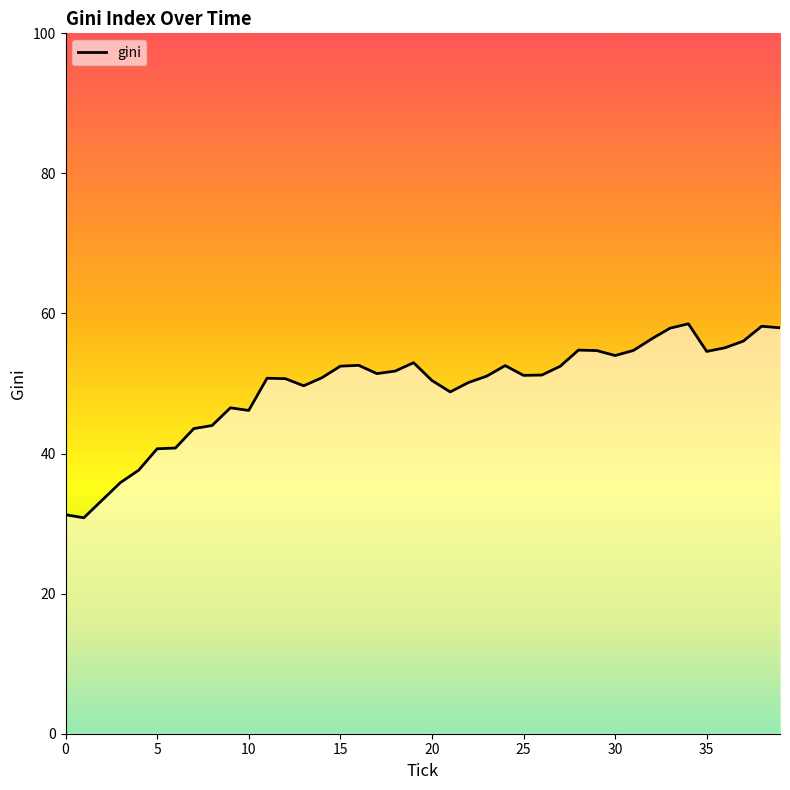

Is this an area chart (filled region under the line)?

No